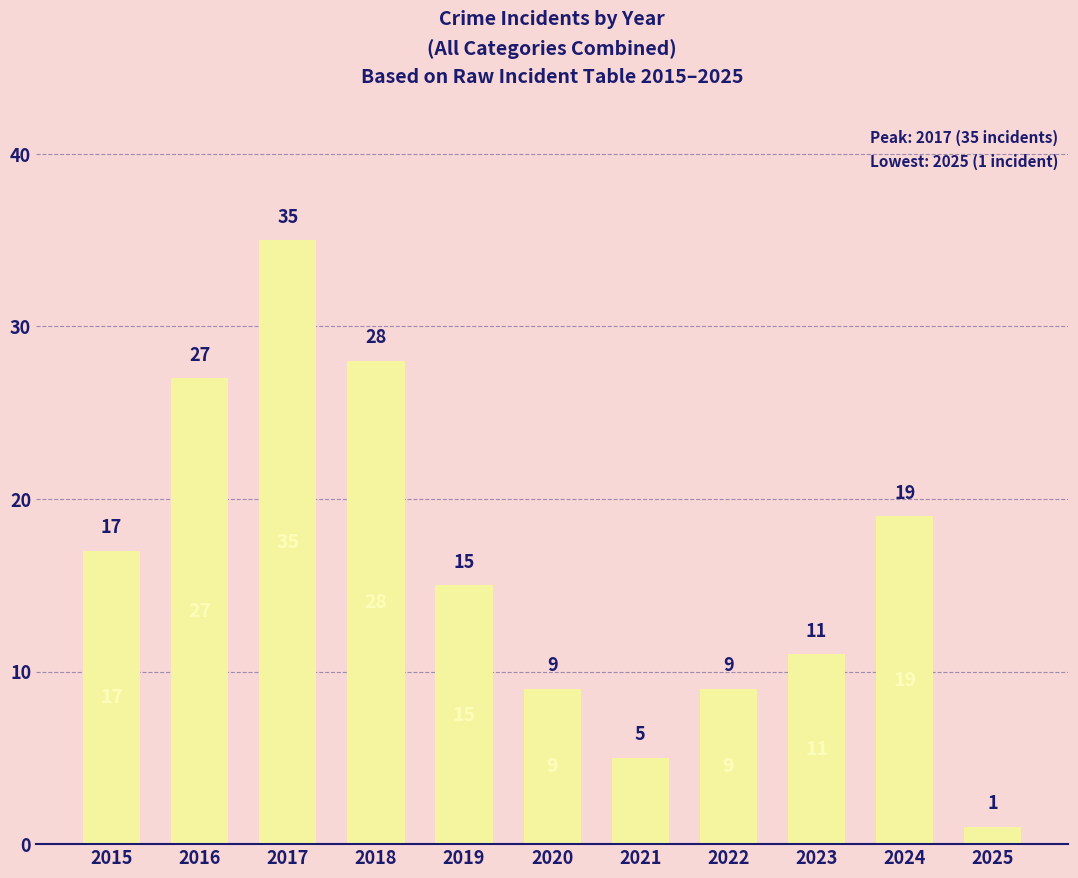

What is the value of the 9th bar from the left?

11